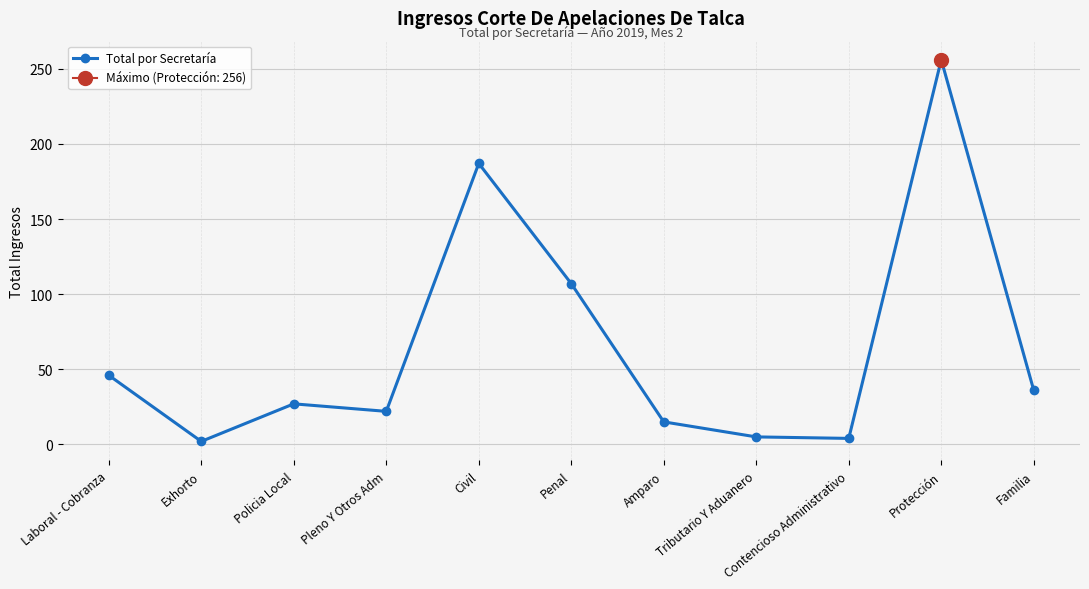

Which category has the lowest value across all series?

Exhorto